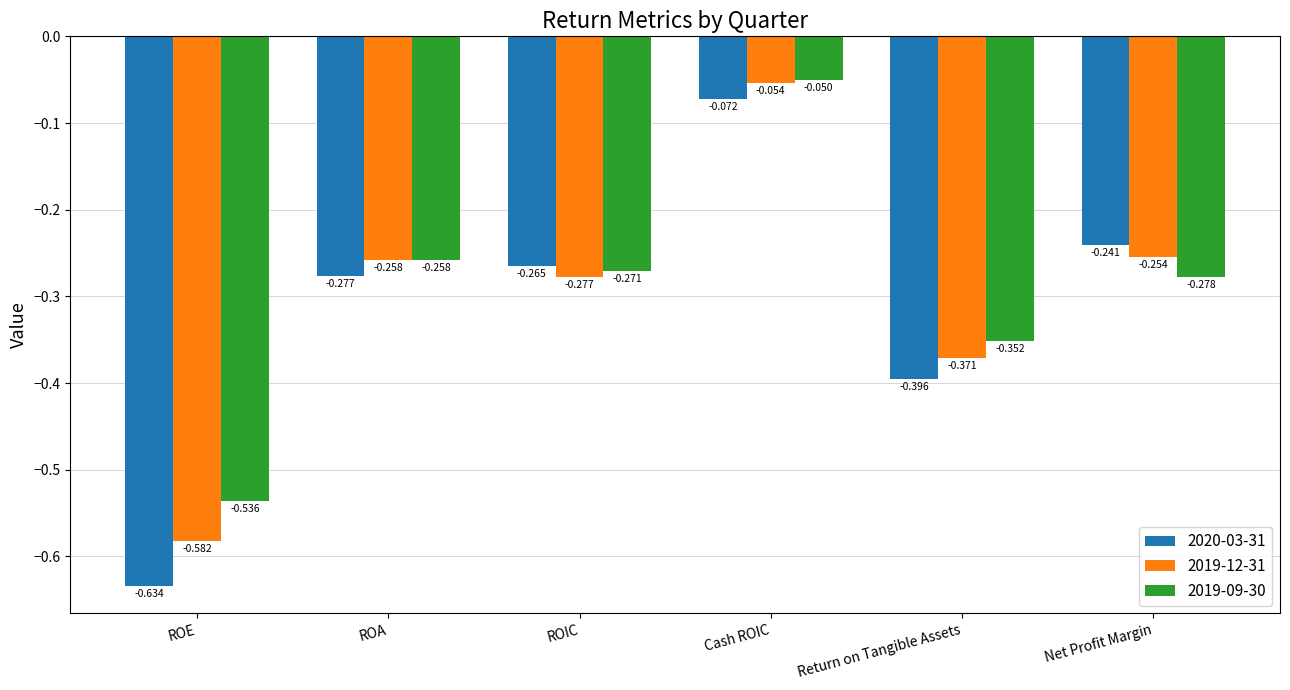

At which label does 2019-09-30 reach its minimum?

ROE